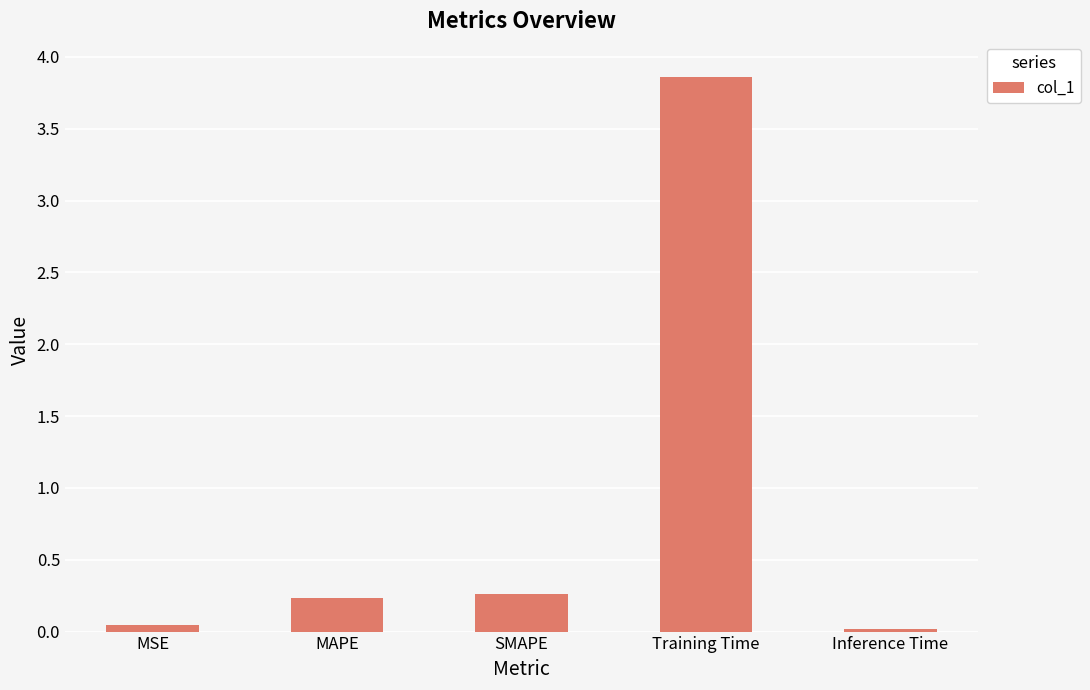

What is the sum of all values?

4.4